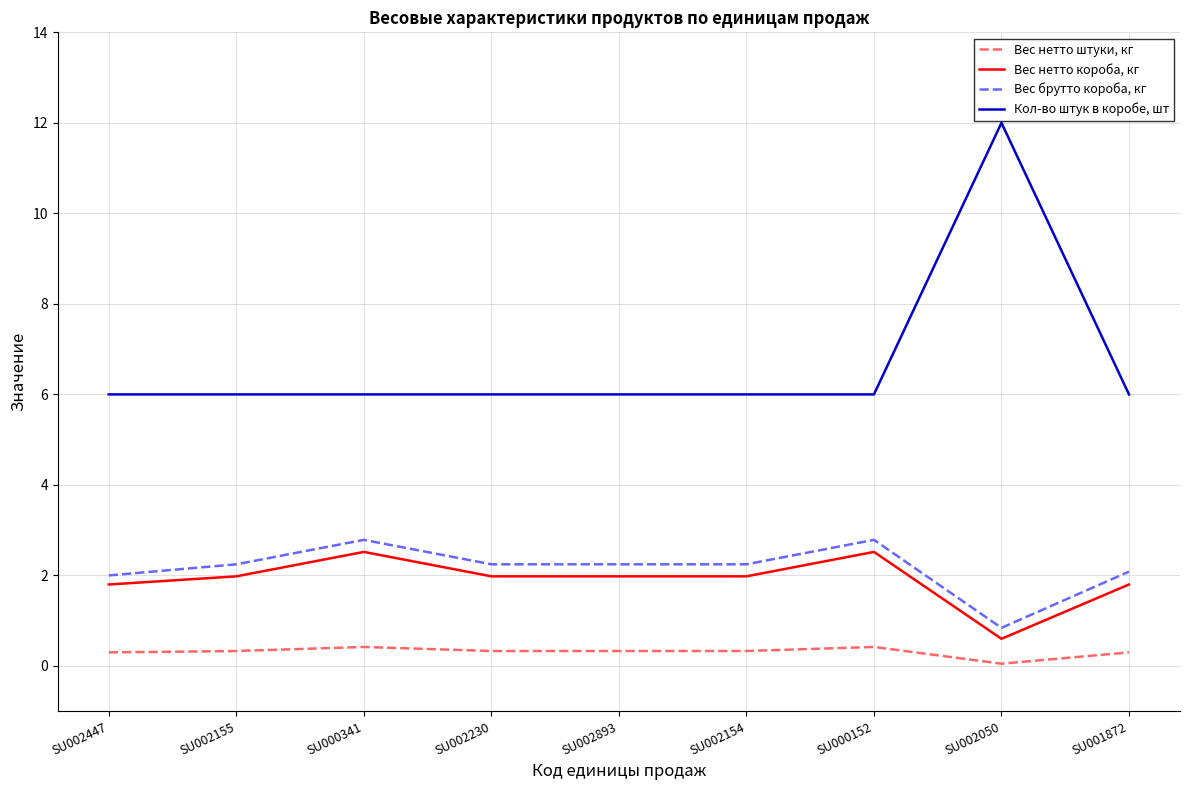

Count the number of categories in the chart.

9